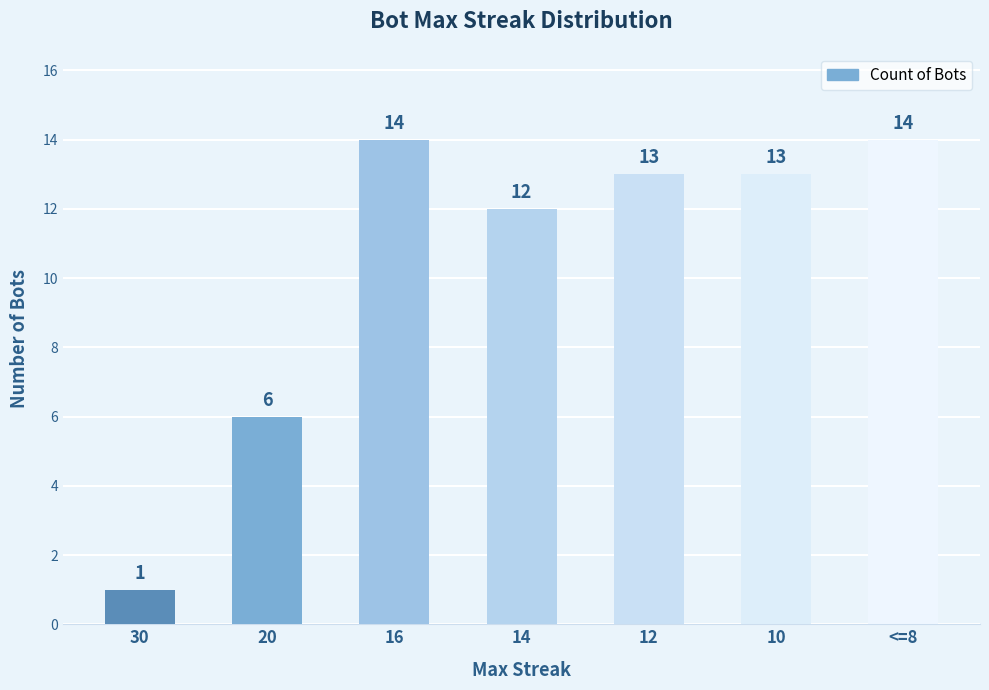

What is the ratio of the value at 10 to the value at 12?

1.0